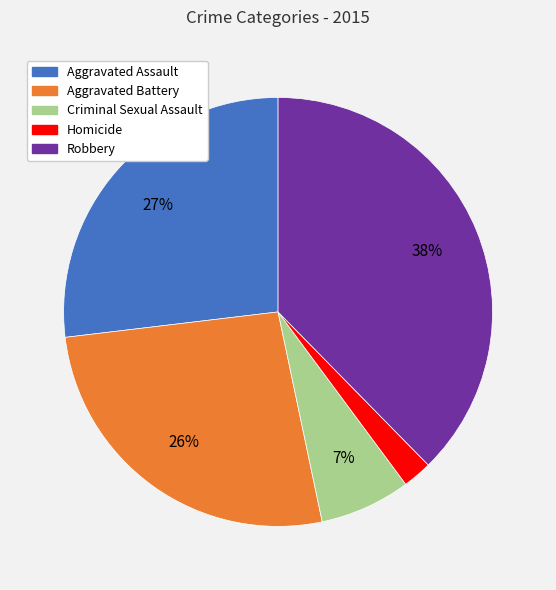

Is Aggravated Battery the majority of the pie?

No